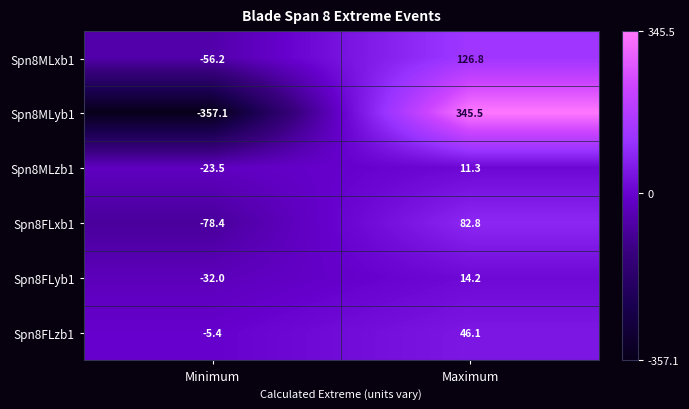

What is the difference between the maximum and minimum values in the Spn8FLxb1 series?

161.2